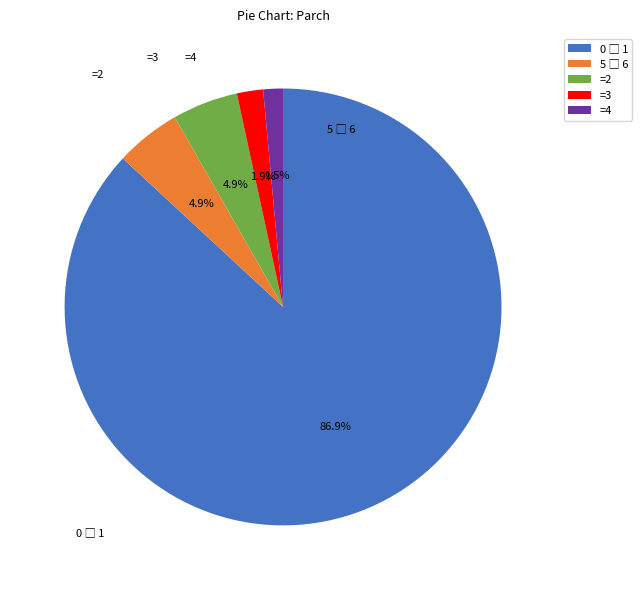

Is there any slice that represents more than half of the pie?

Yes